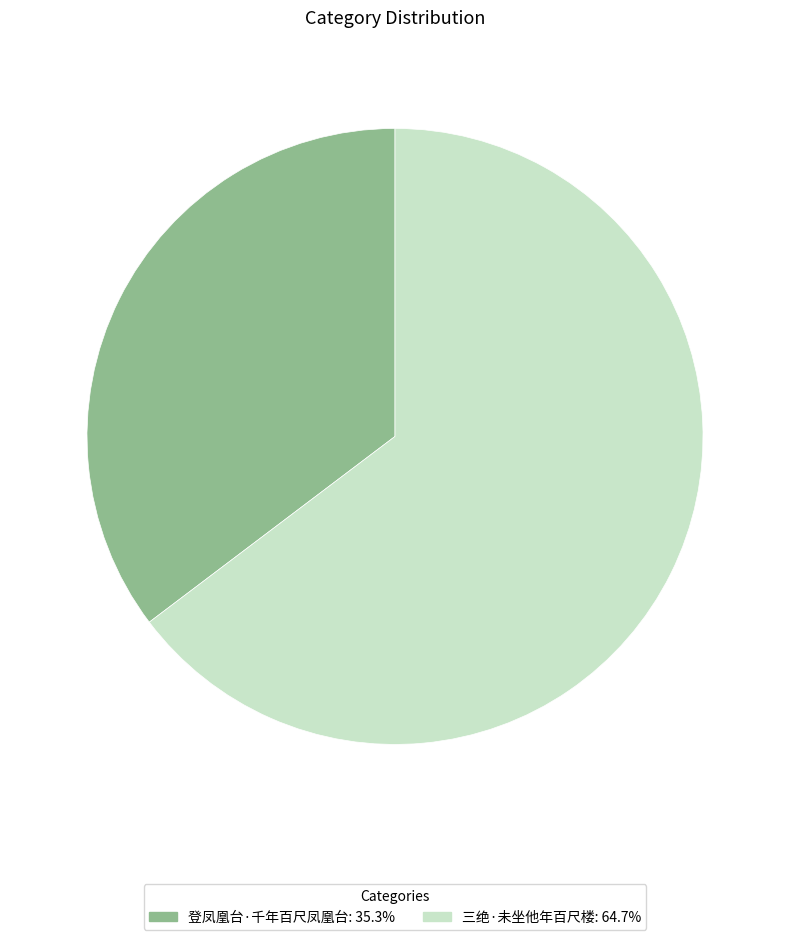

Do 登凤凰台·千年百尺凤凰台 and 三绝·未坐他年百尺楼 together represent more than half of the pie?

Yes